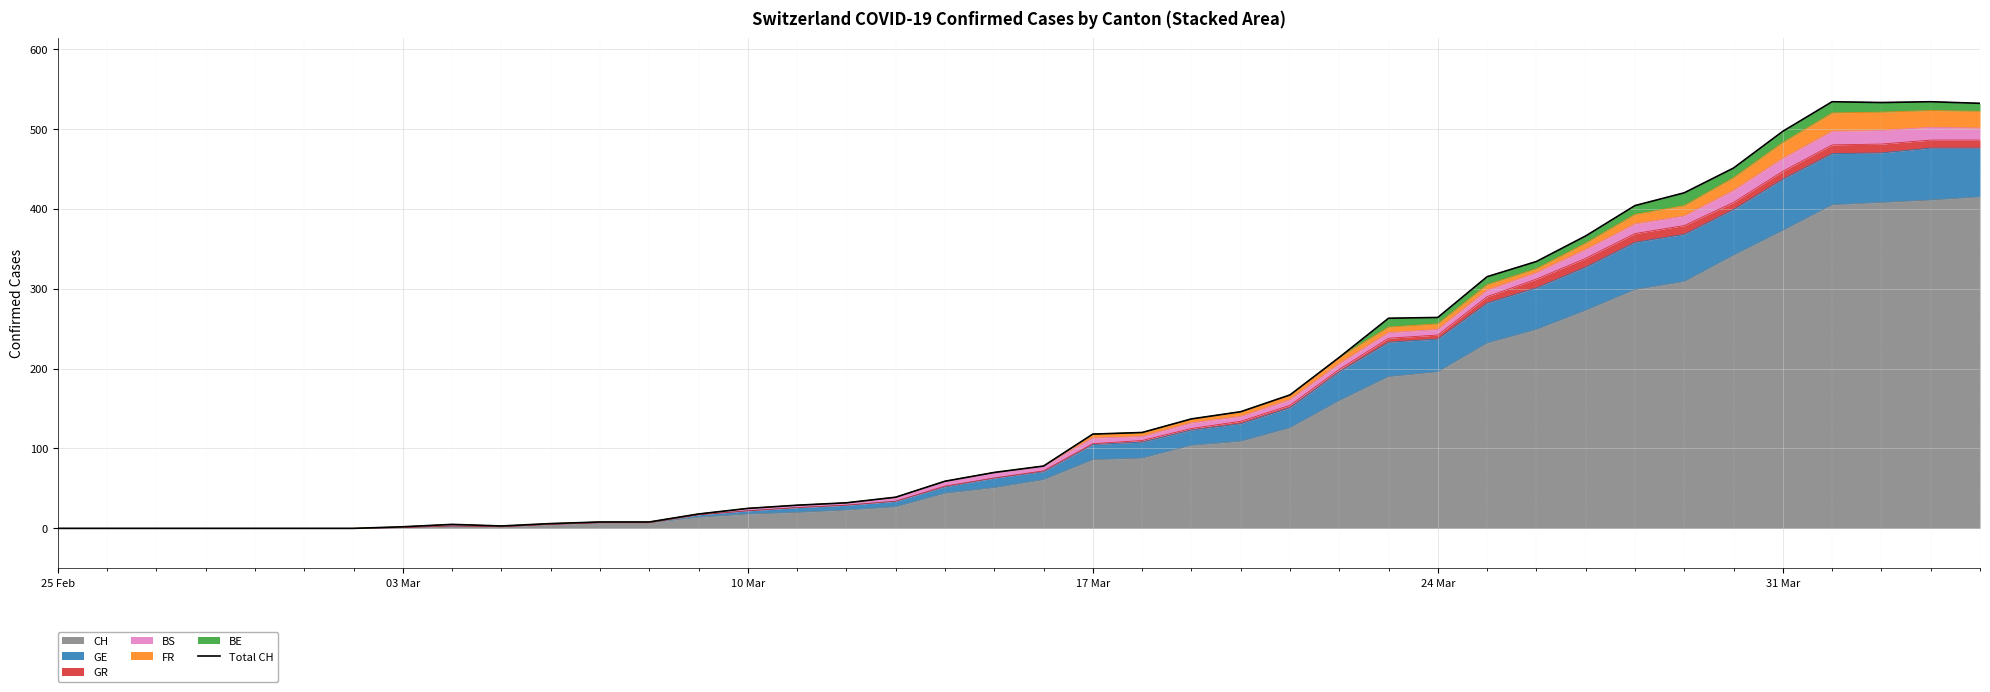

What is the difference between the maximum and minimum values?

534